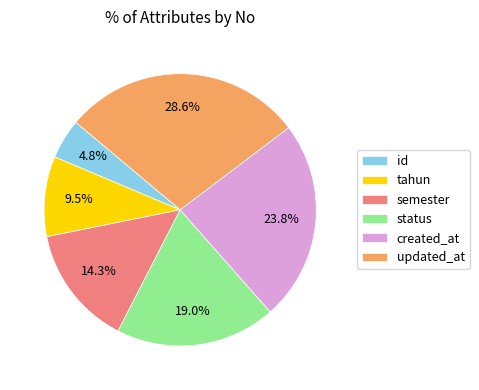

Rank the categories by value from highest to lowest.

updated_at, created_at, status, semester, tahun, id